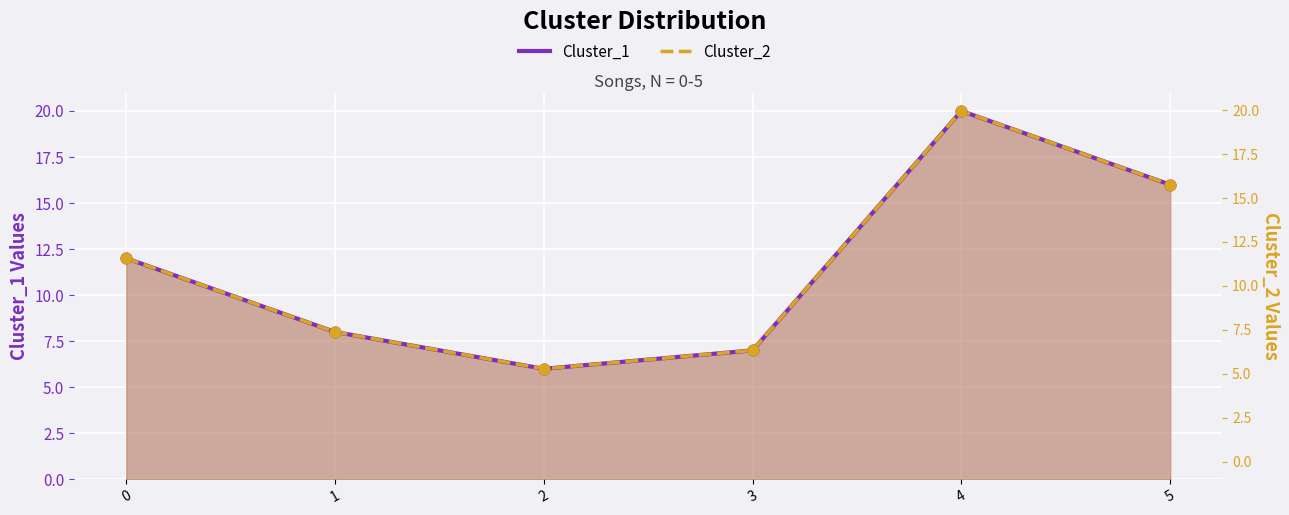

At which category is the sum across all series the highest?

4